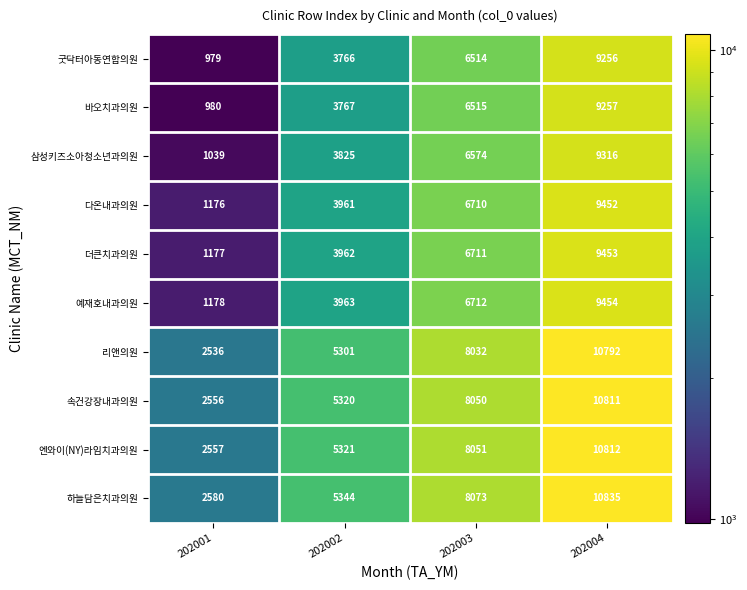

What is the sum of all 엔와이(NY)라임치과의원 values?

26741